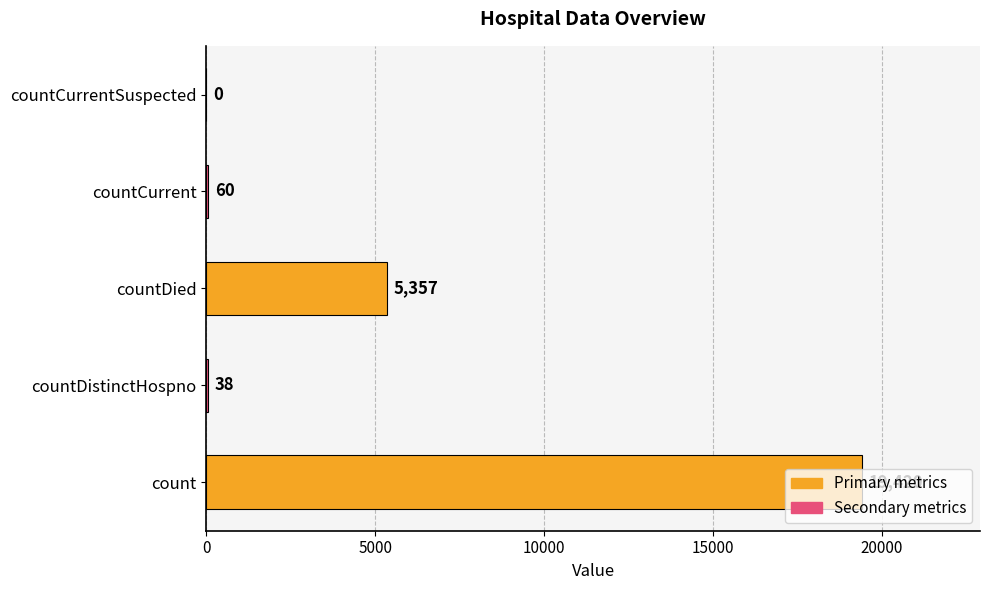

The value at countCurrent is 60. True or false?

True